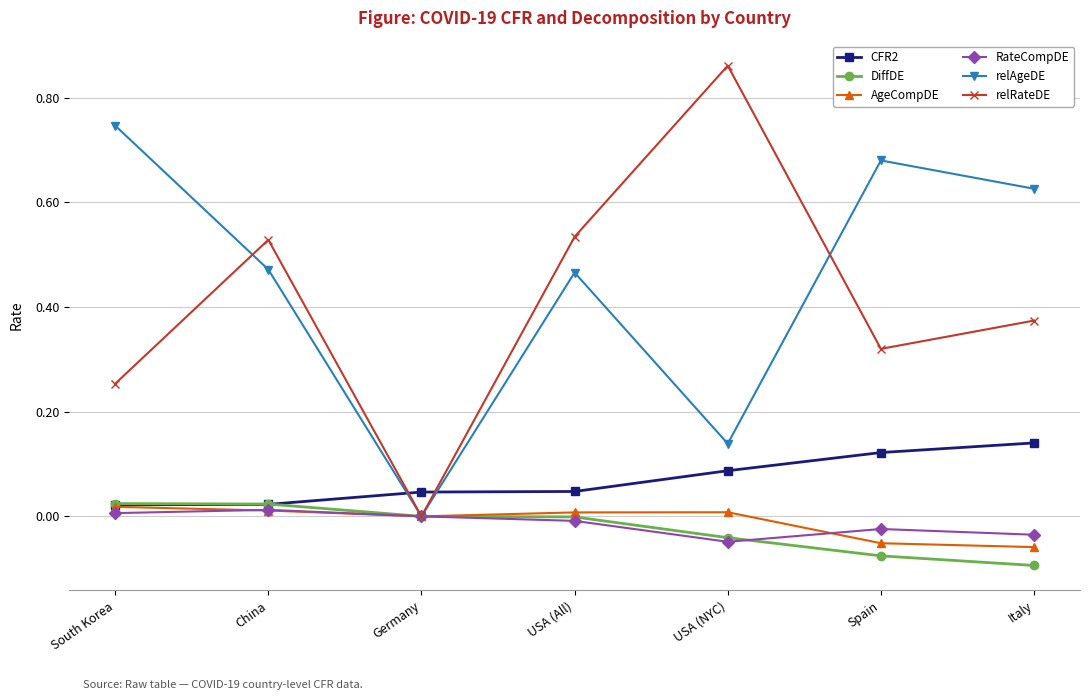

How many lines are shown in the chart?

6